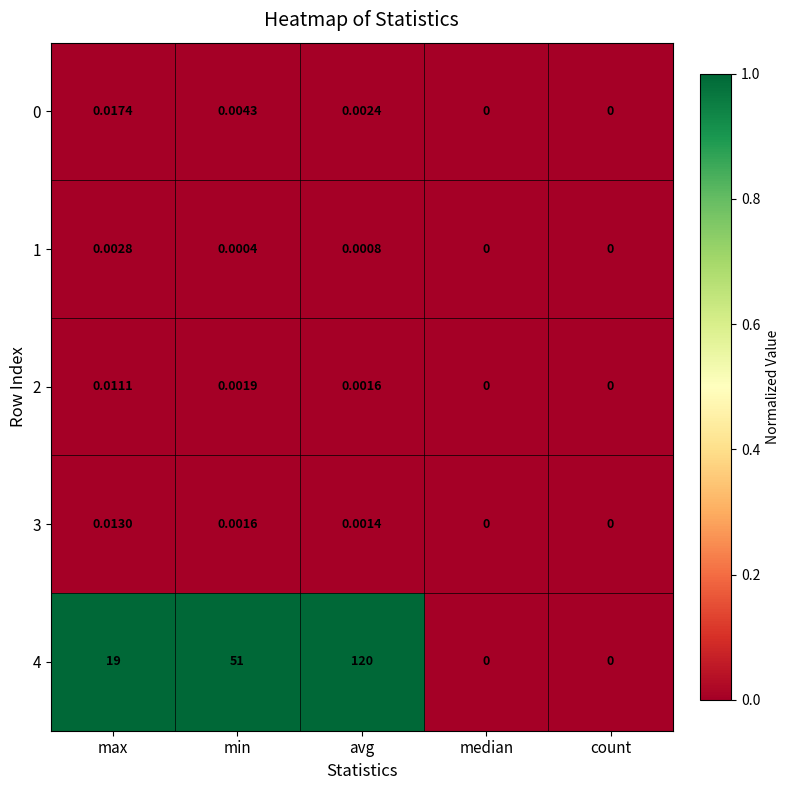

Is the value of 0 at max greater than the value of 3 at min?

Yes